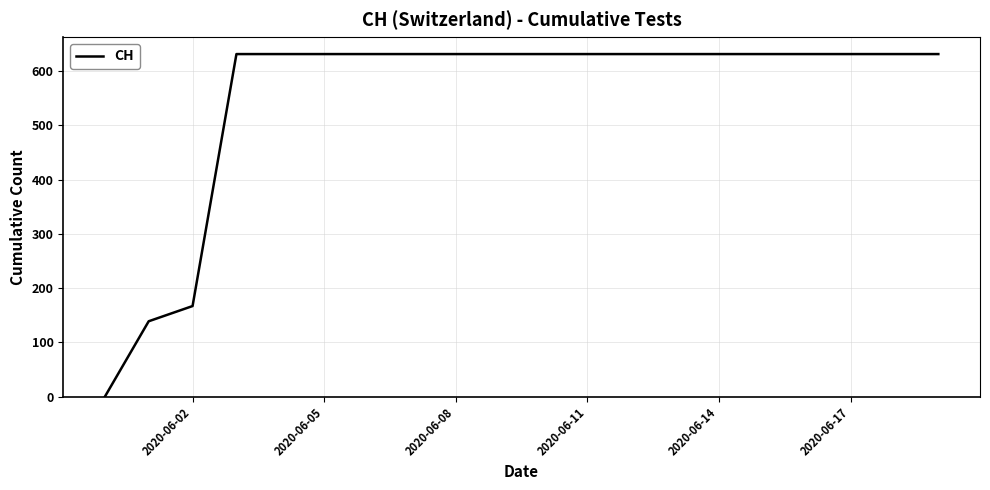

What is the difference between the maximum and minimum values?

631